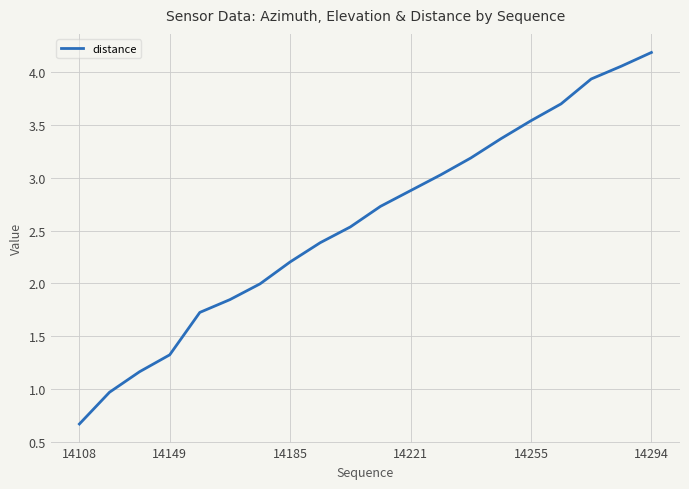

What is the greatest value displayed?

4.2